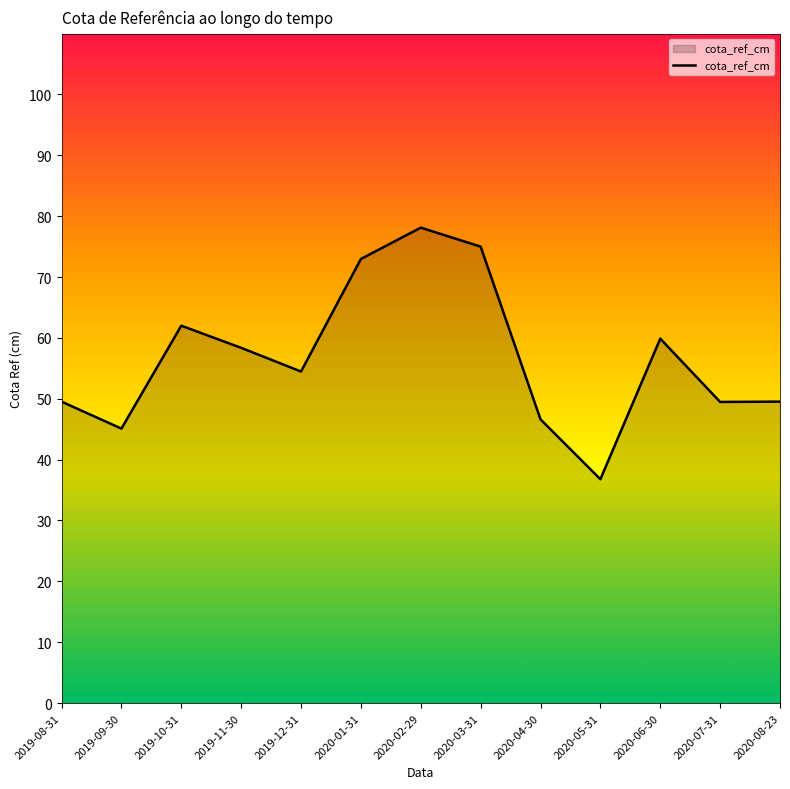

What position from the left is 2020-04-30?

9